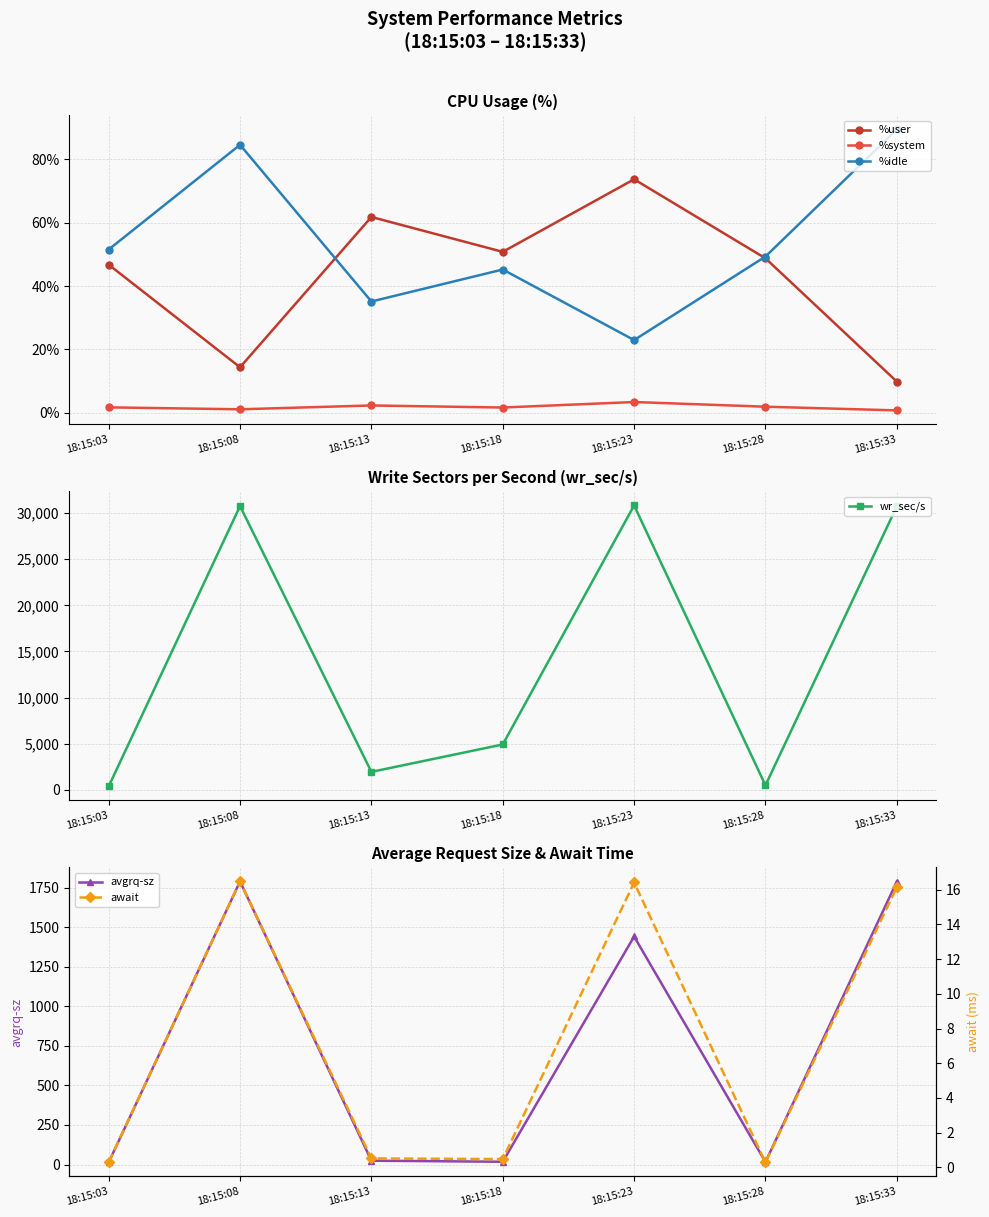

How many interior local valleys does the %idle series have?

2